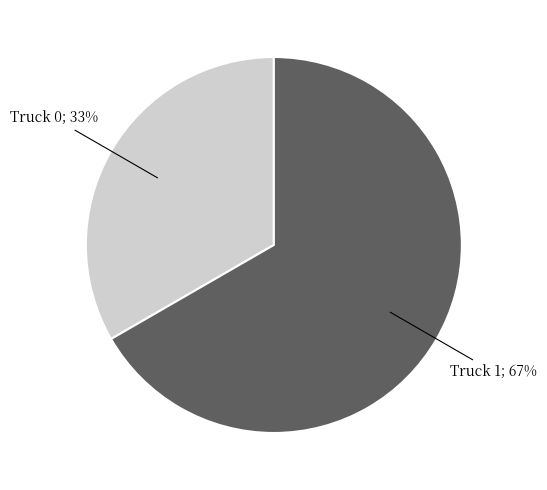

To the nearest percent, what is the average slice percentage?

50%